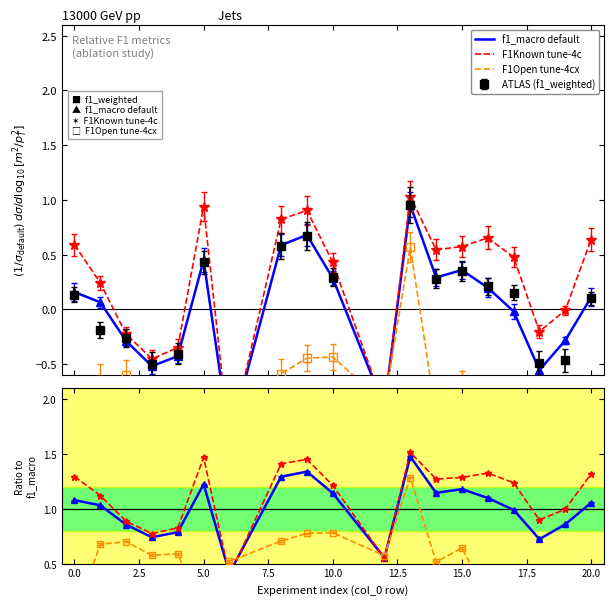

Which series has the largest range (max minus min)?

F1Open tune-4cx